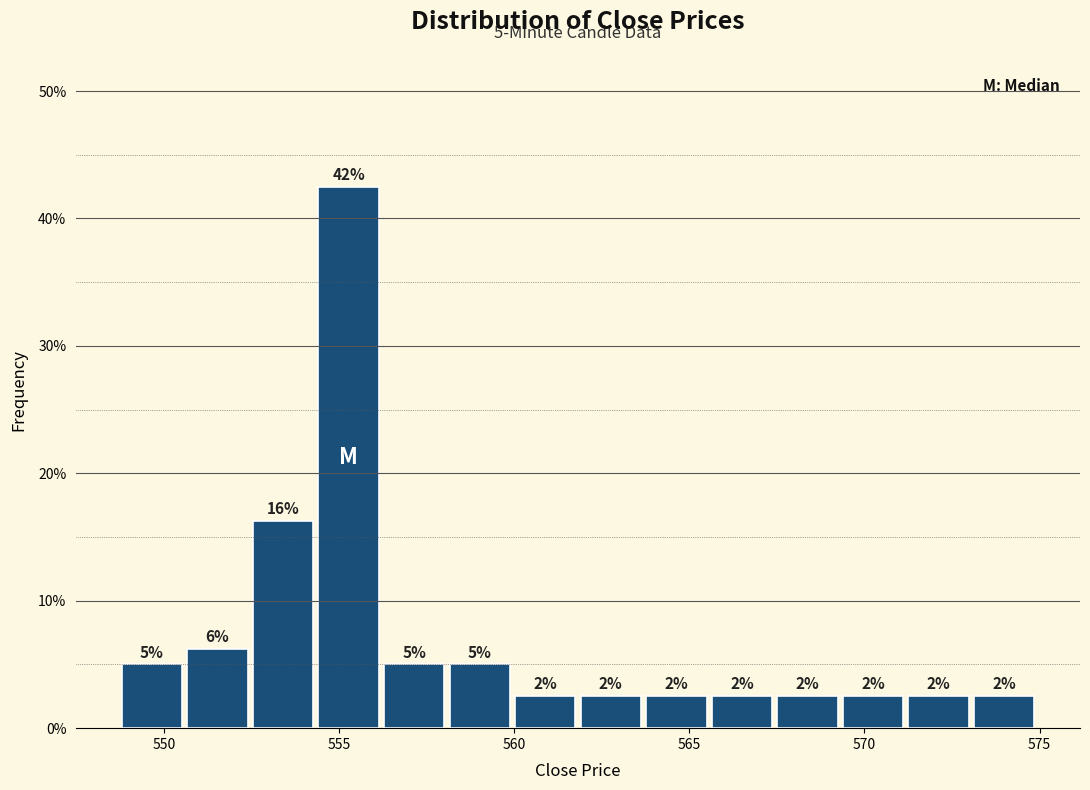

Read against the x-axis, roughly where is the centre of the tallest bar?

555.5